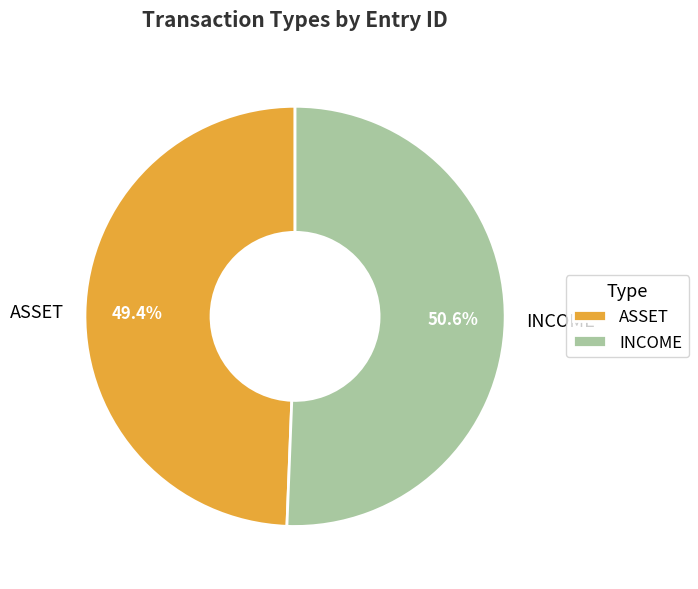

The ASSET slice represents 49% of the pie. True or false?

True